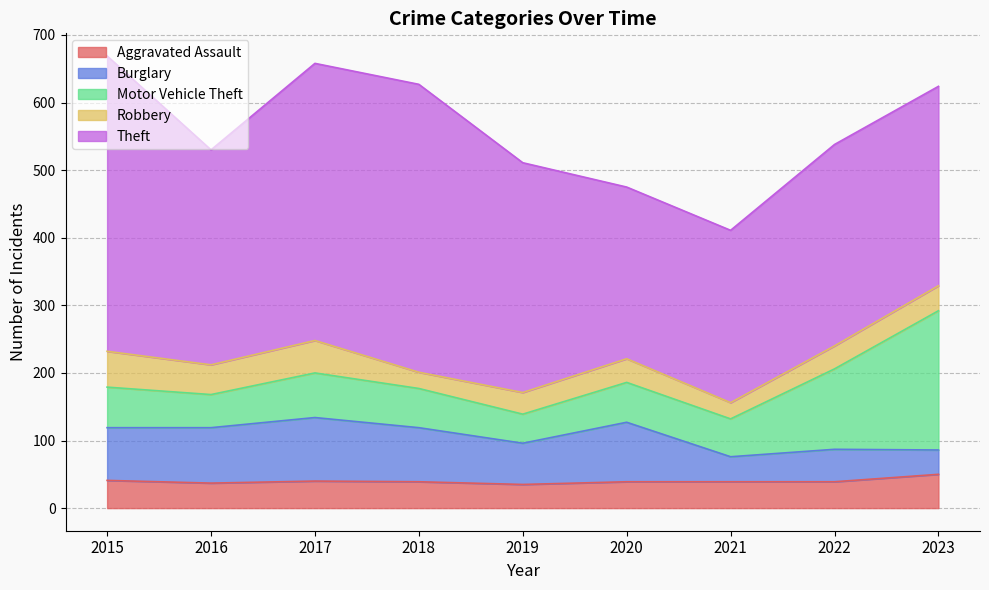

List the series in order of their peak value, lowest first.

Aggravated Assault, Robbery, Burglary, Motor Vehicle Theft, Theft